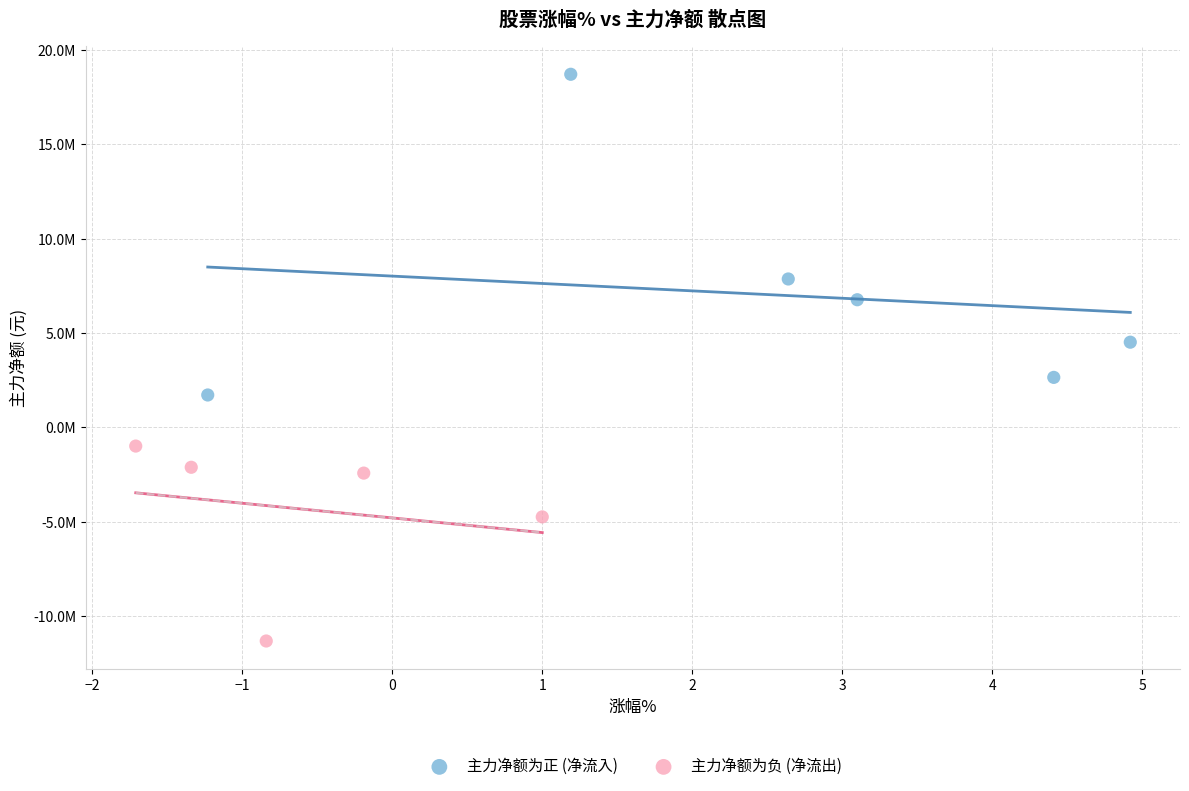

Which series contains the lowest Y value?

主力净额为负 (净流出)